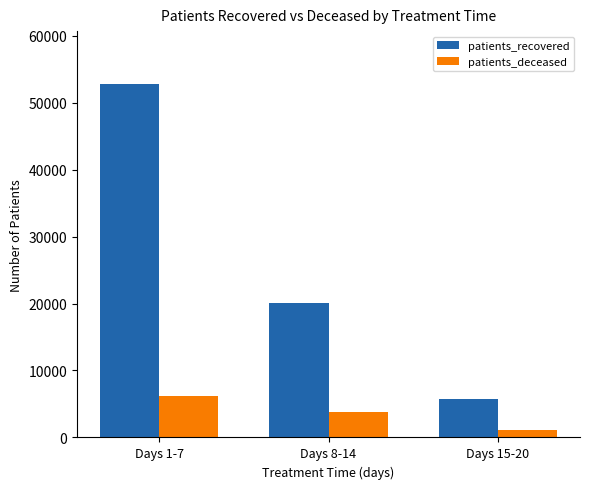

Reading left to right, extract all data points from this chart.

patients_recovered: Days 1-7=52767	Days 8-14=20113	Days 15-20=5691
patients_deceased: Days 1-7=6173	Days 8-14=3752	Days 15-20=1075